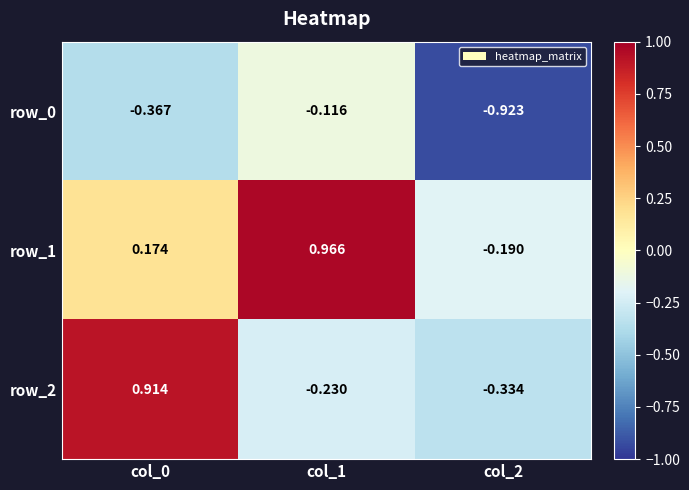

Count the number of categories in the chart.

3